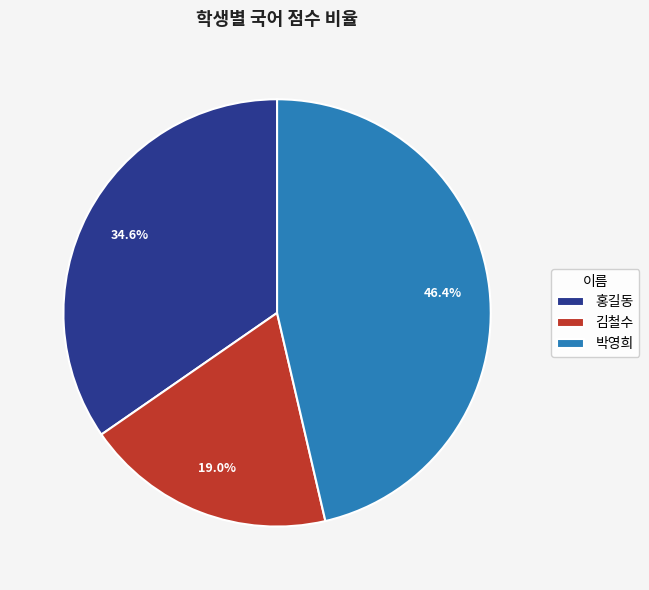

Is there a majority slice in this chart?

No